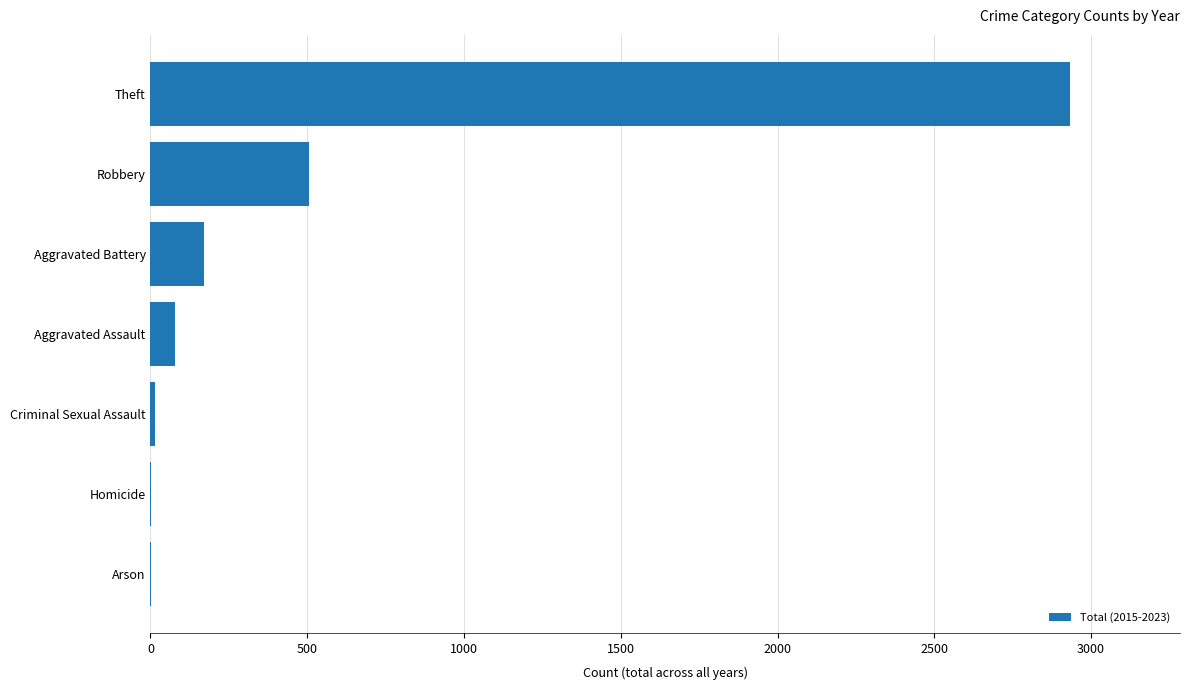

What is the sum of all values?

3706